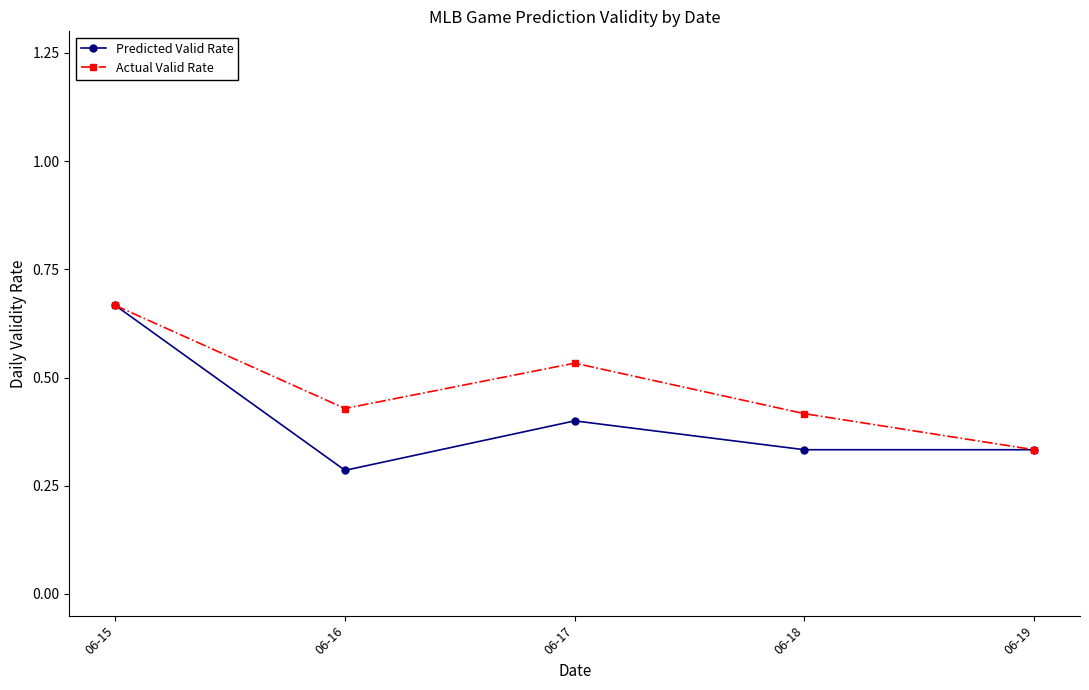

What is the spread (max minus min) of values at 06-18?

0.1